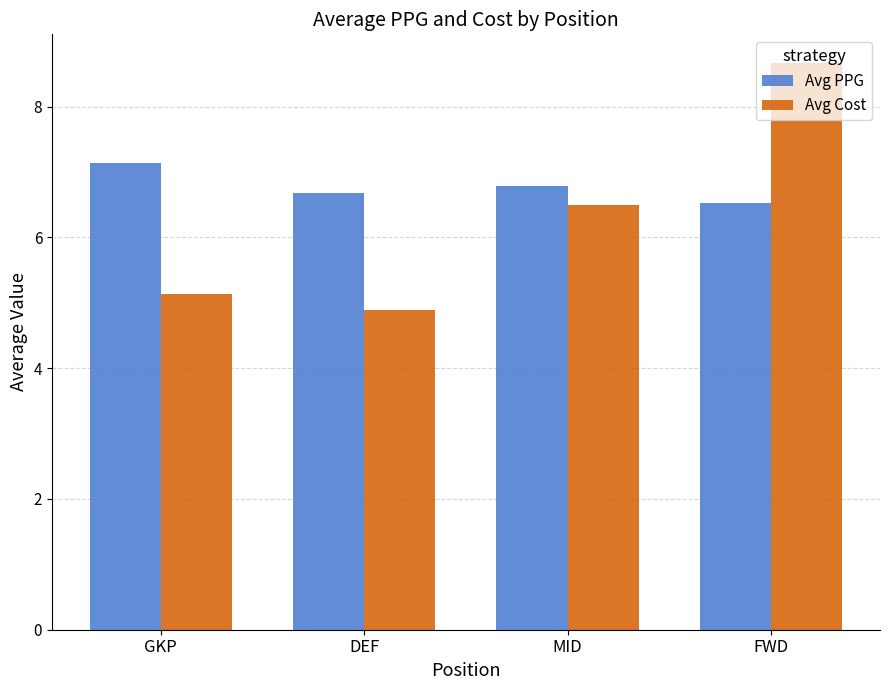

At MID, list the series in order from smallest to largest.

Avg Cost, Avg PPG